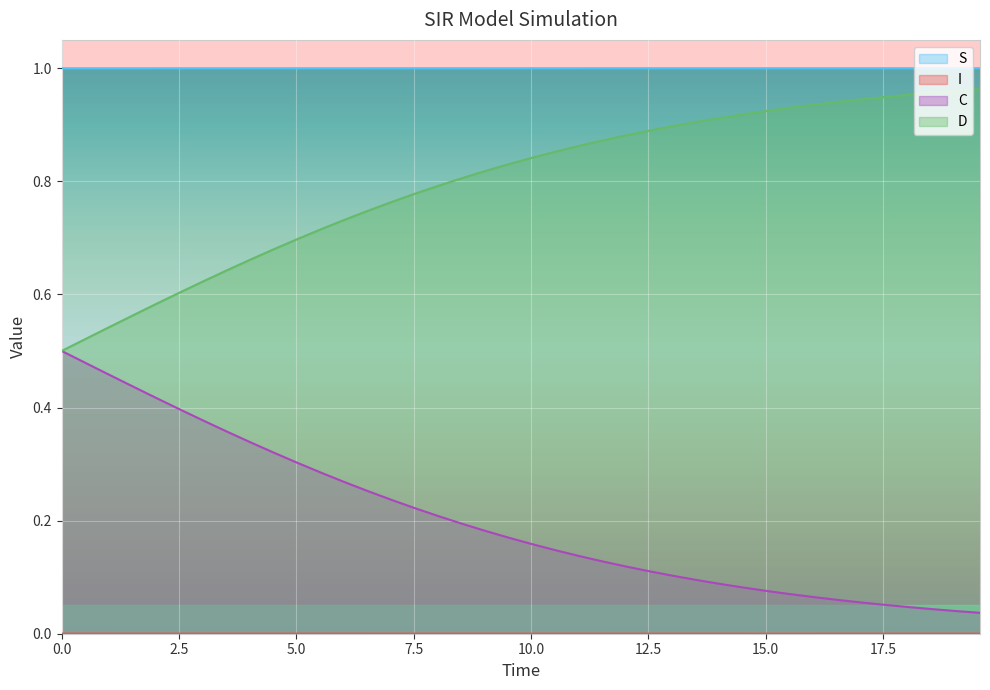

How many distinct data groups are displayed?

4